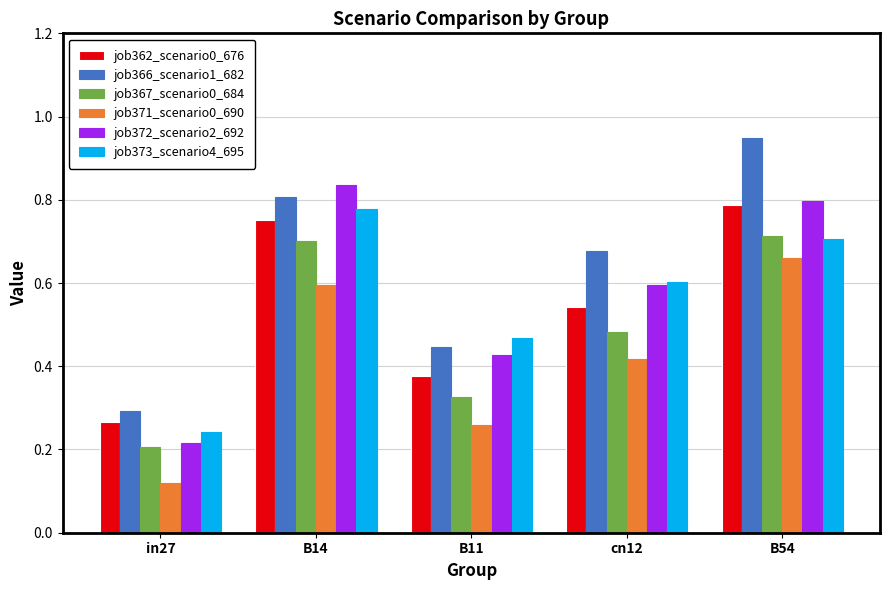

Between in27 and cn12, which series saw the biggest shift?

job366_scenario1_682